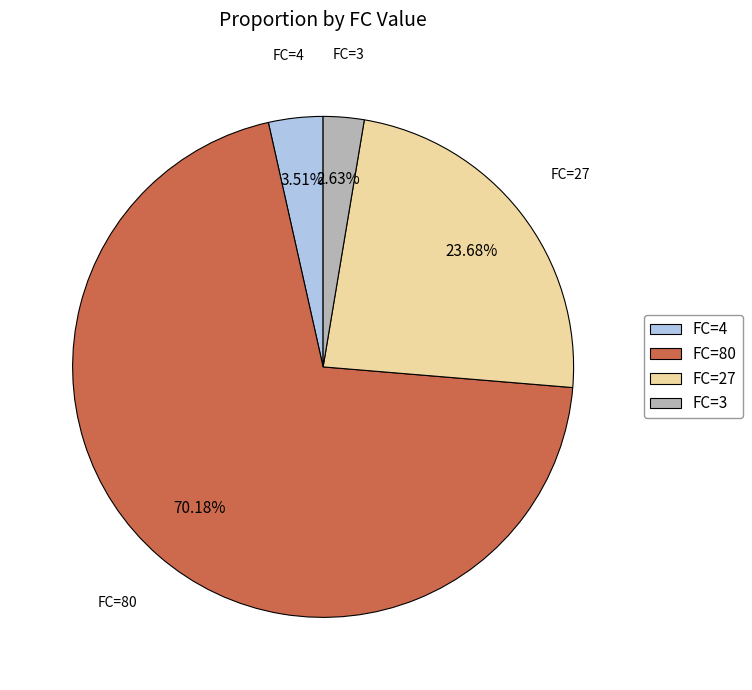

Which category has the biggest portion of the pie?

FC=80